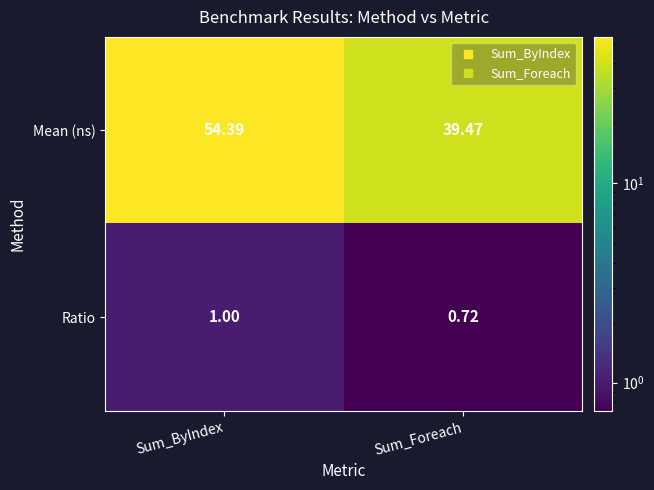

Rank the categories by Ratio value from lowest to highest.

Sum_Foreach, Sum_ByIndex